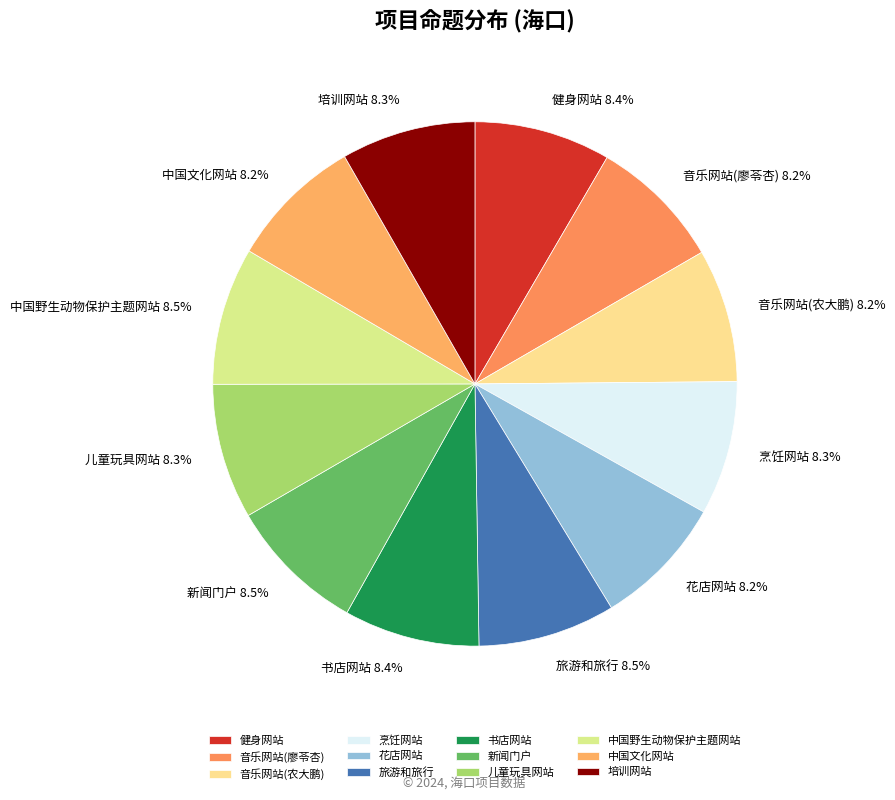

Does 新闻门户 represent more than half of the total?

No